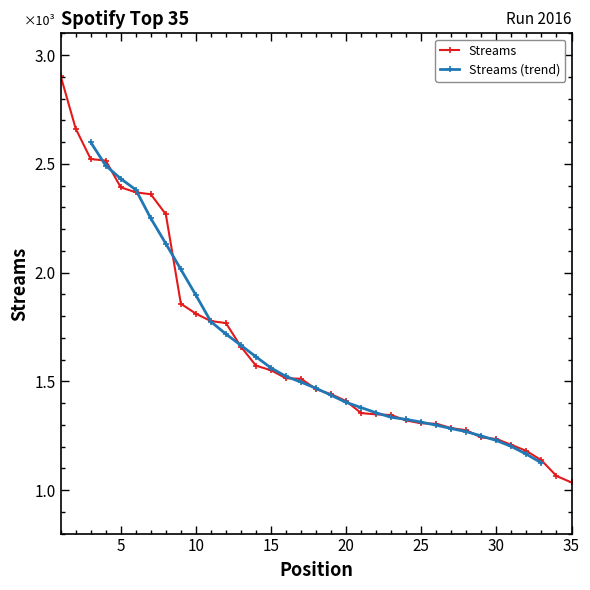

What is the sum of the values at 23 and 10?

3156